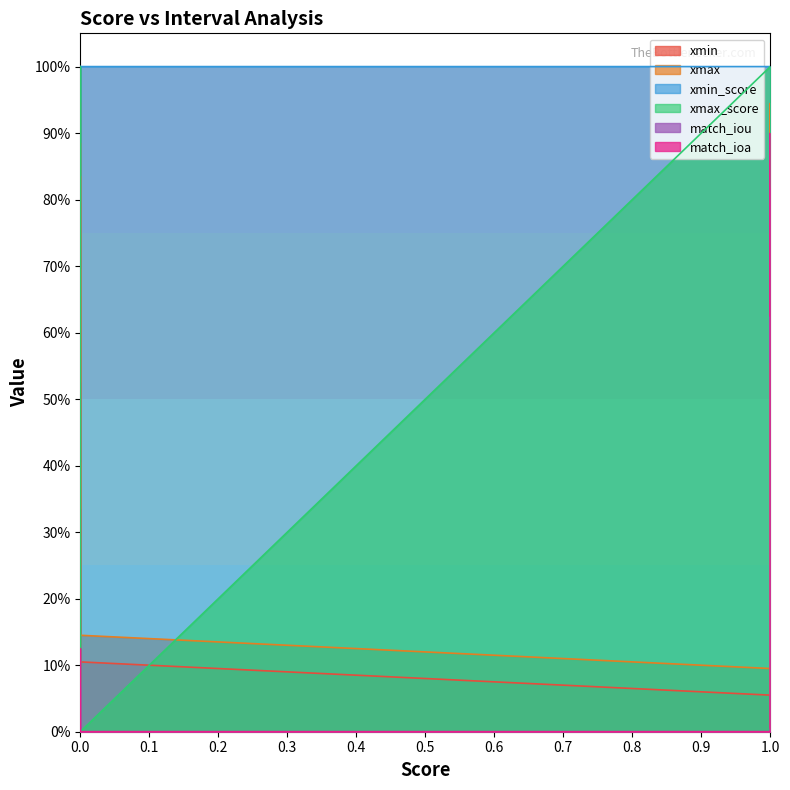

What are all the series names shown in the legend?

xmin, xmax, xmin_score, xmax_score, match_iou, match_ioa